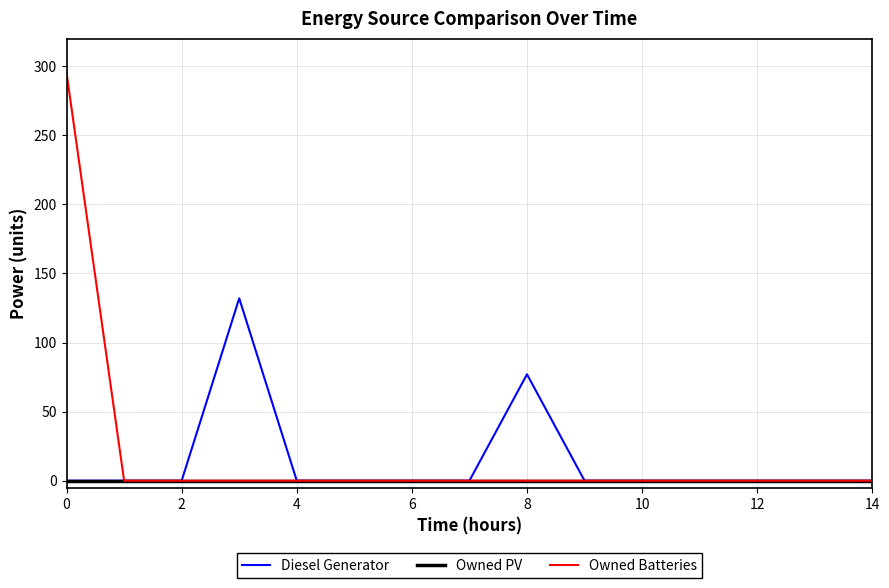

Which series has the largest range (max minus min)?

Owned Batteries